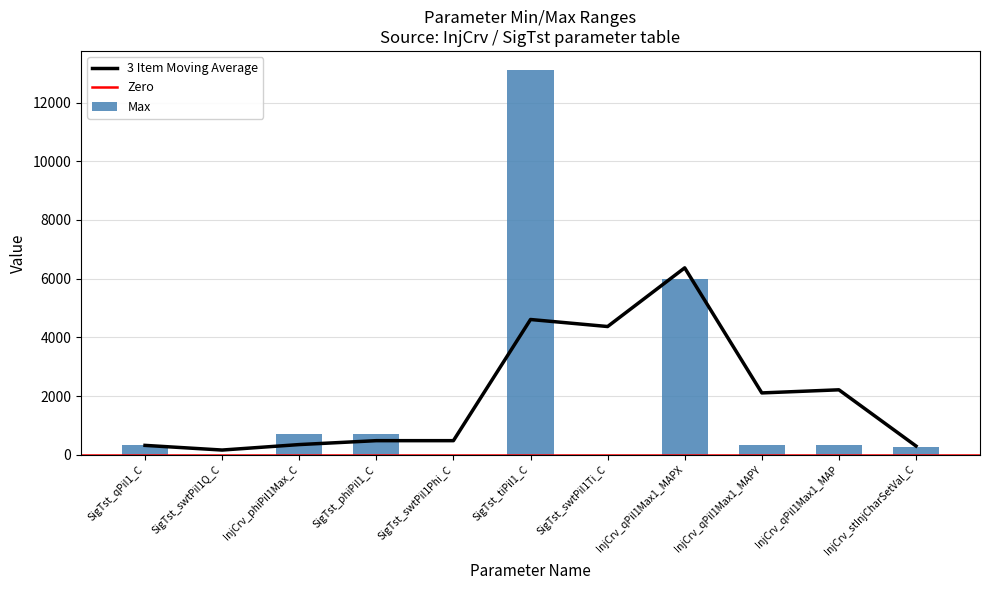

List the labels in order of value, smallest first.

SigTst_swtPiI1Q_C, SigTst_swtPiI1Phi_C, SigTst_swtPiI1Ti_C, InjCrv_stInjCharSetVal_C, SigTst_qPiI1_C, InjCrv_qPiI1Max1_MAPY, InjCrv_qPiI1Max1_MAP, InjCrv_phiPiI1Max_C, SigTst_phiPiI1_C, InjCrv_qPiI1Max1_MAPX, SigTst_tiPiI1_C